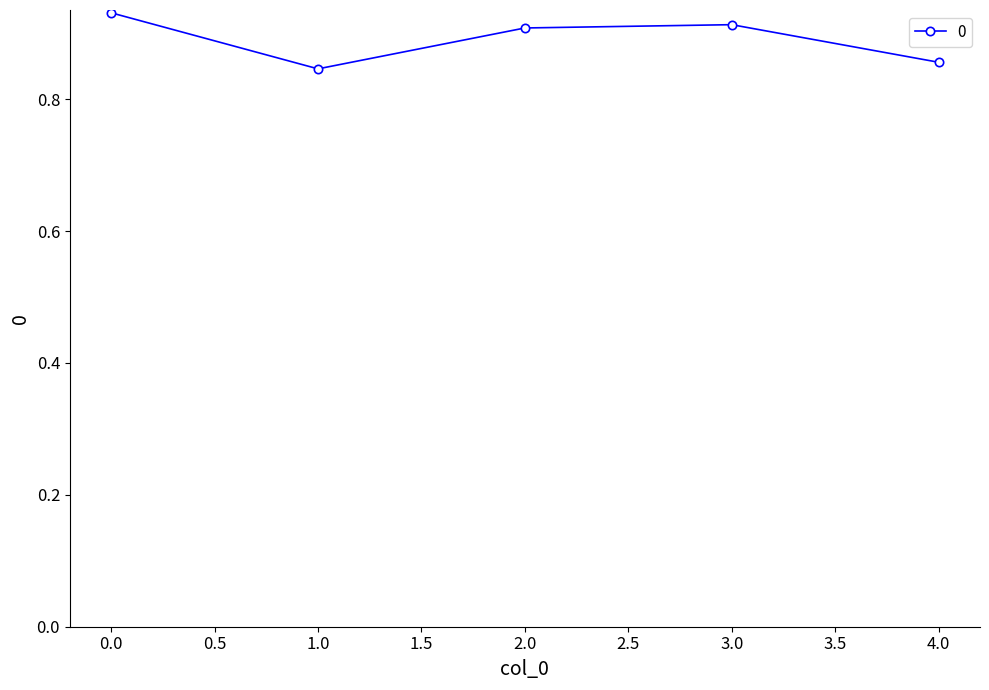

True or false: the data has more than 2 interior local peaks.

False